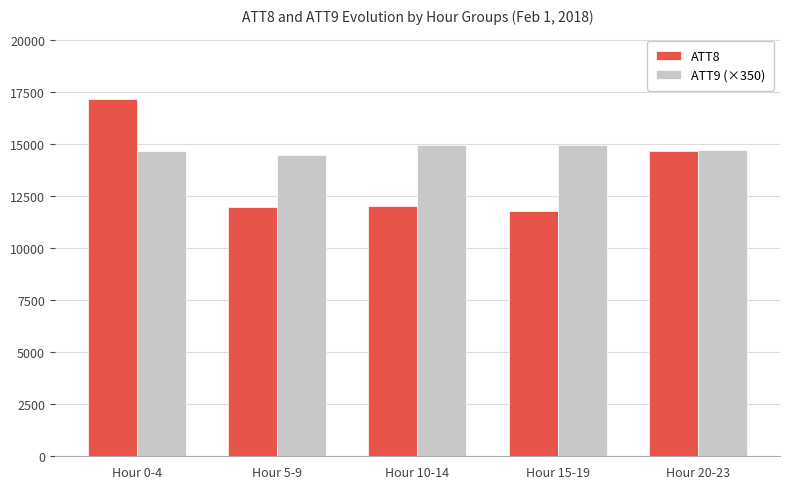

Where does the ATT8 series first go above 12000?

Hour 0-4